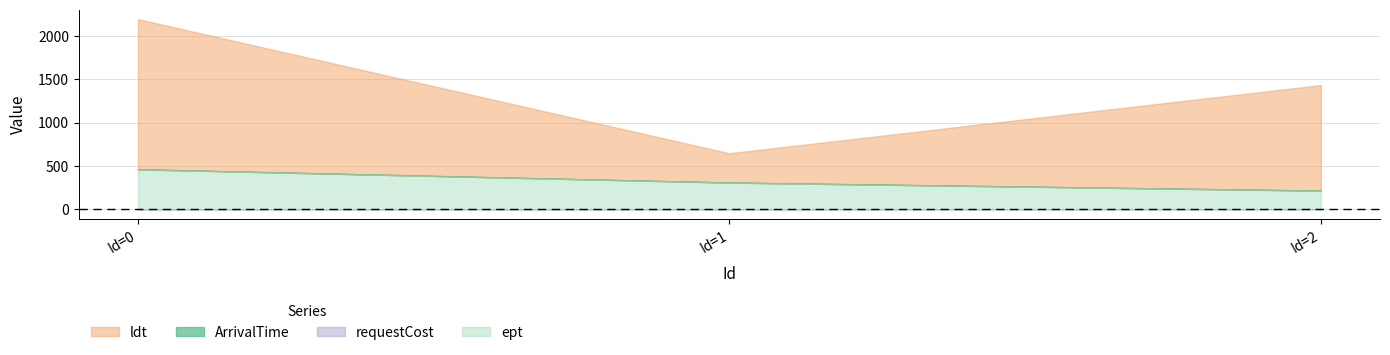

What is the total value across all series at 2?

1865